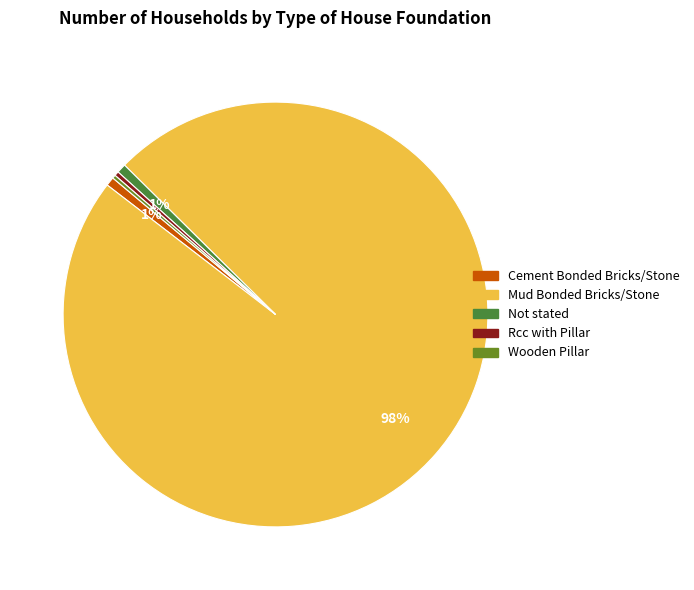

Which slice is the largest?

Mud Bonded Bricks/Stone